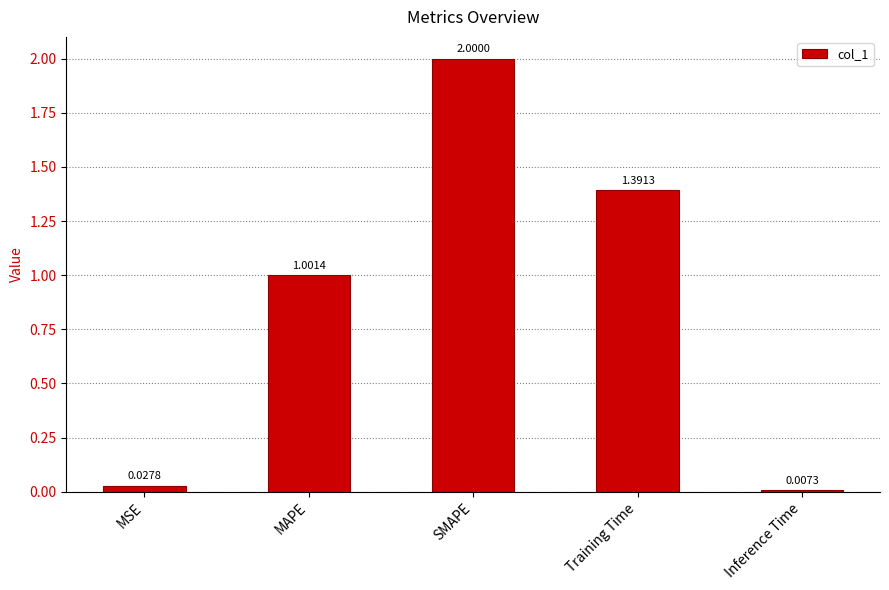

What is the difference between the values at SMAPE and Training Time?

0.6